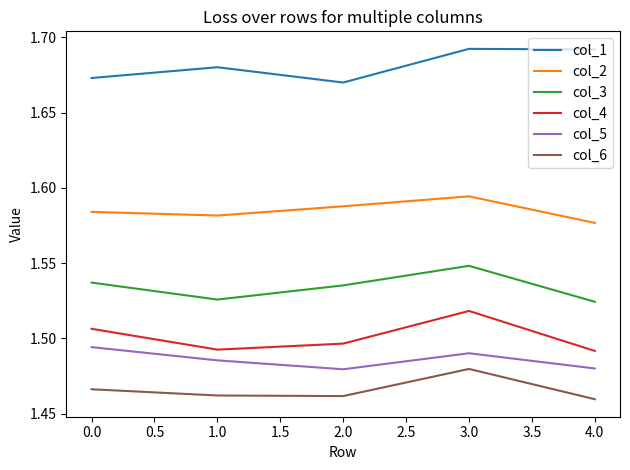

What position from the left is 2.0?

3